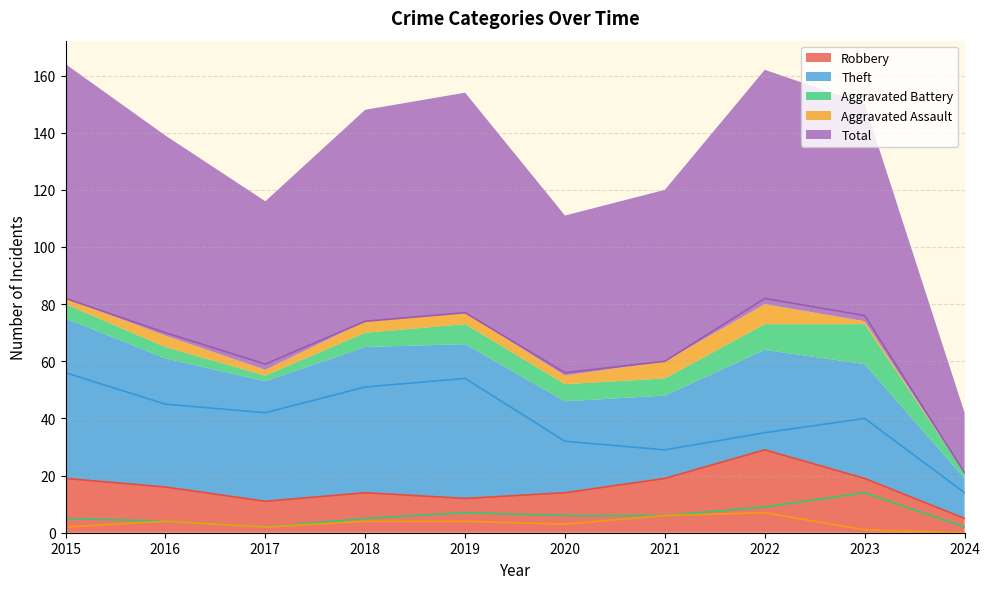

At which category does Robbery reach its first local peak?

2018